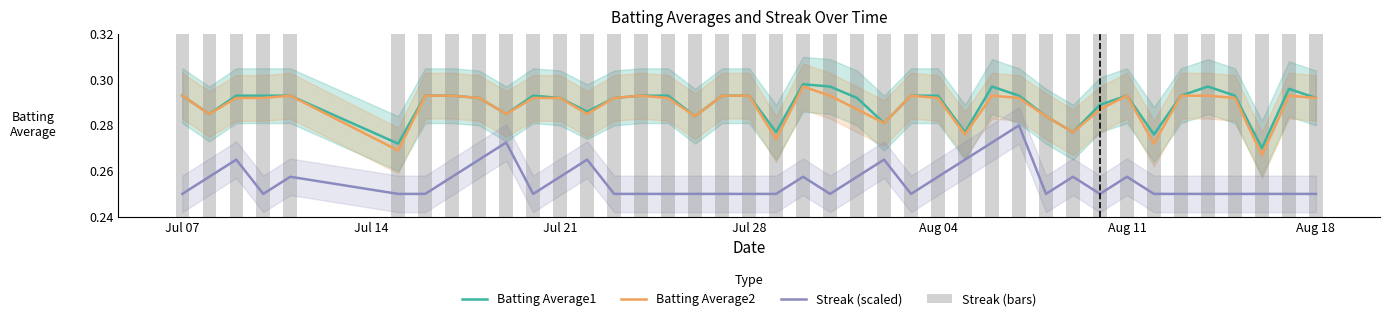

Which series has the widest spread of values?

Streak (scaled)